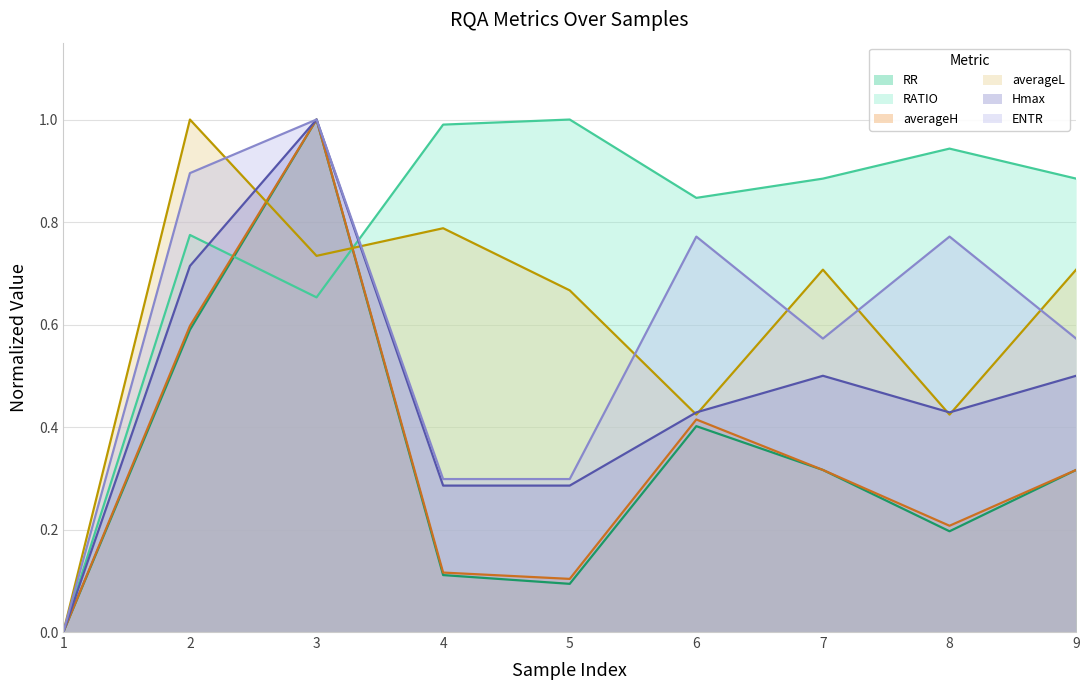

True or false: averageH and RR cross at least once.

True